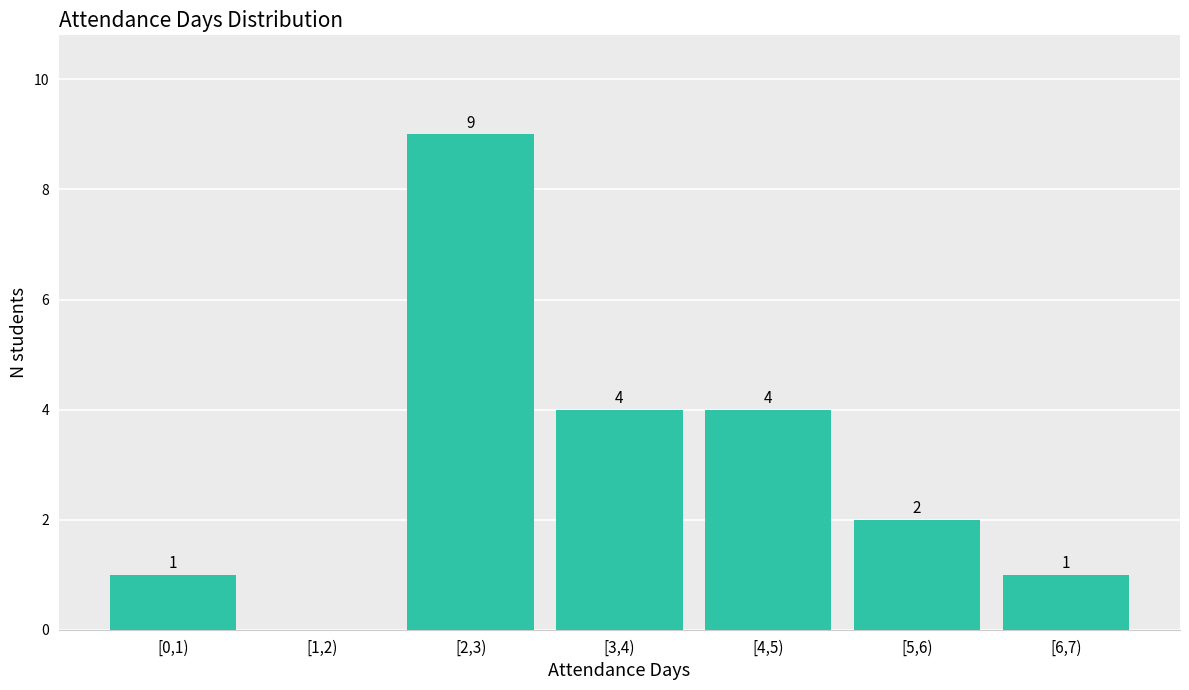

Reading left to right, extract all data points from this chart.

[0,1)=1	[1,2)=0	[2,3)=9	[3,4)=4	[4,5)=4	[5,6)=2	[6,7)=1